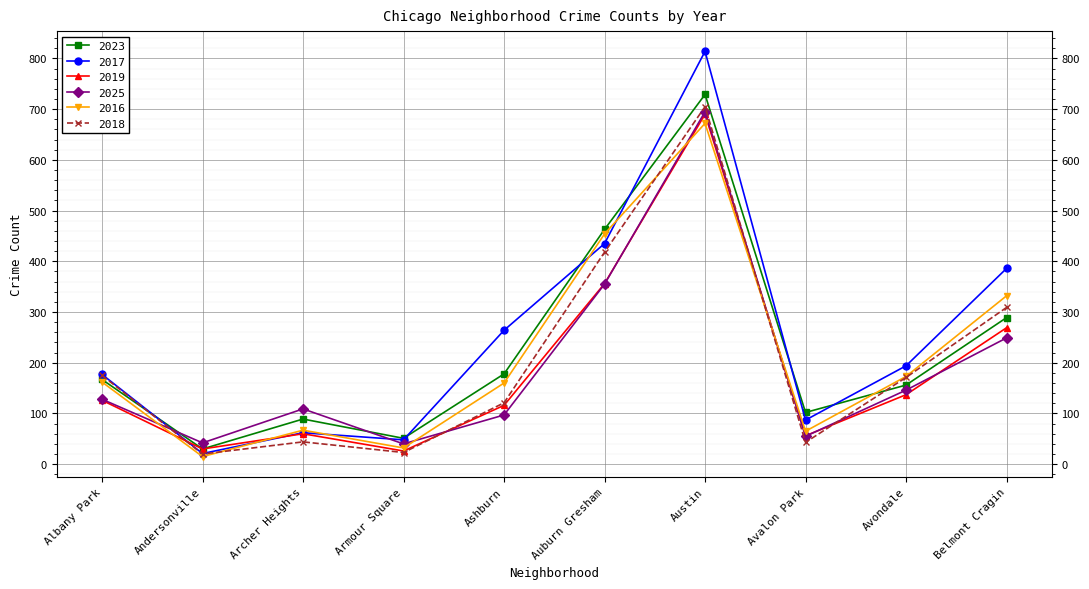

What is the average value of the 2018 series?

203